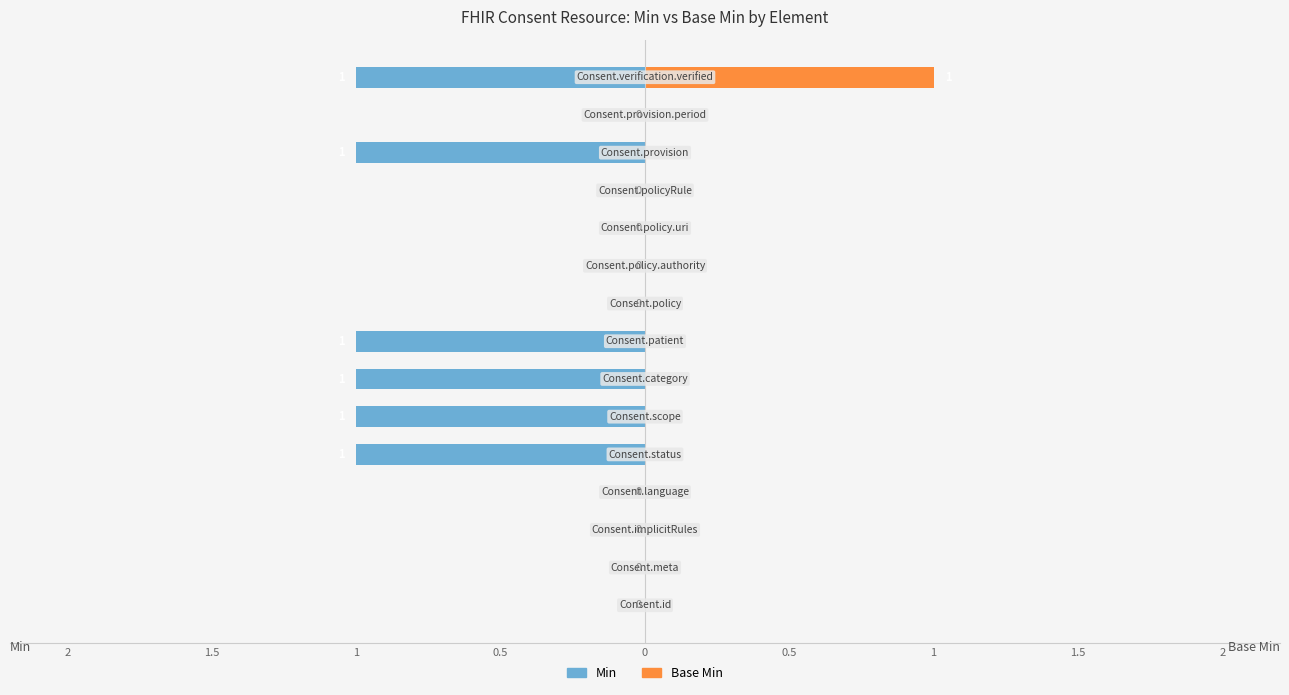

Between 0 and 11, which series saw the biggest shift?

Min